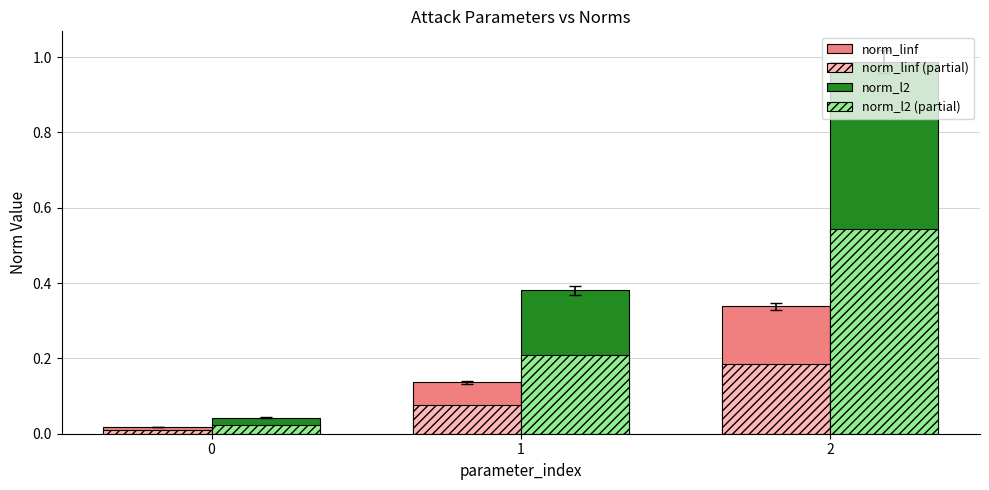

What is the difference between the highest and lowest values at 2?

0.8